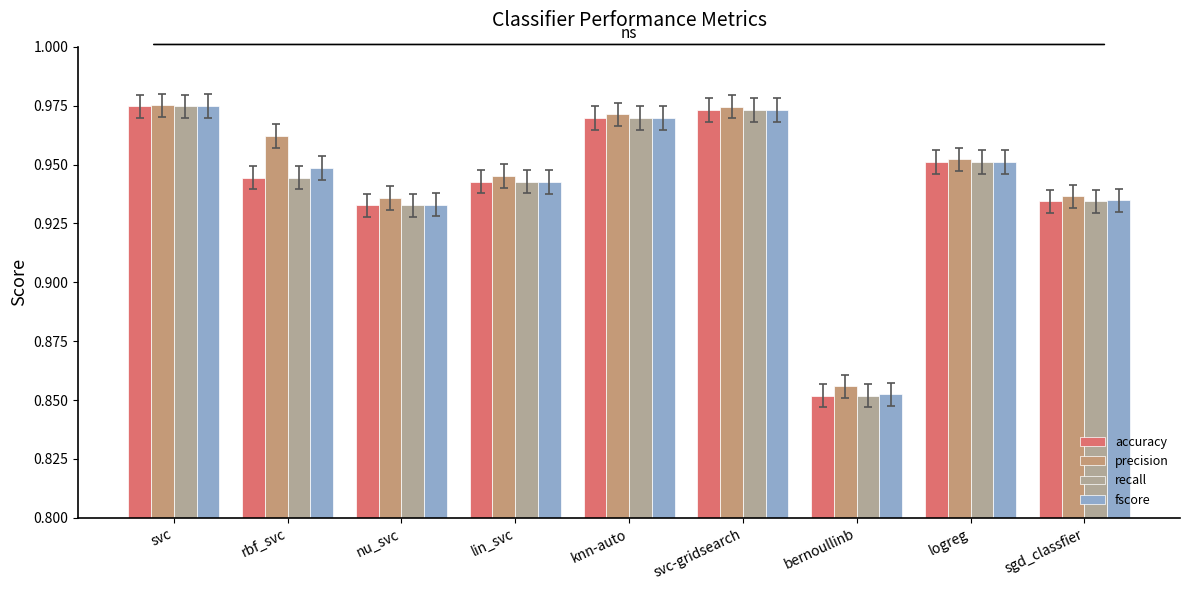

Does the chart contain stacked bars?

No